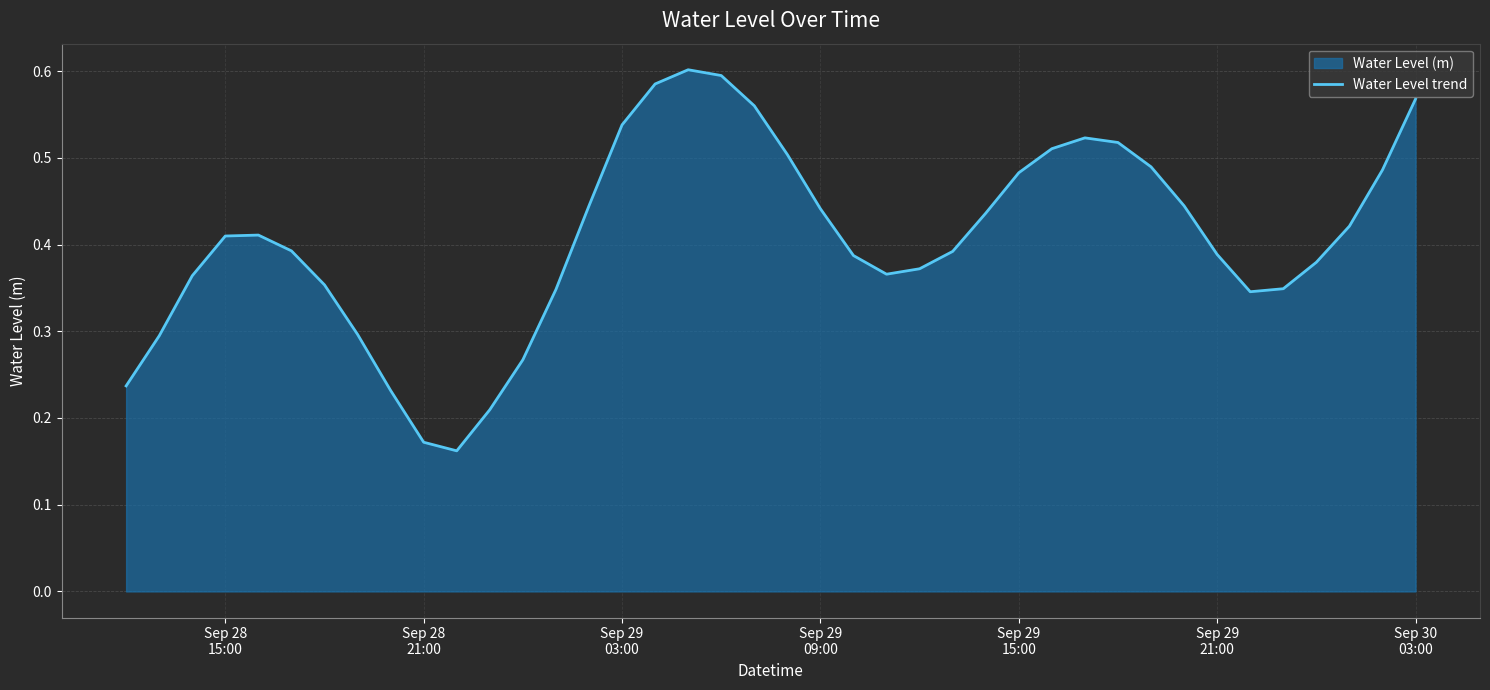

How many lines are shown in the chart?

1